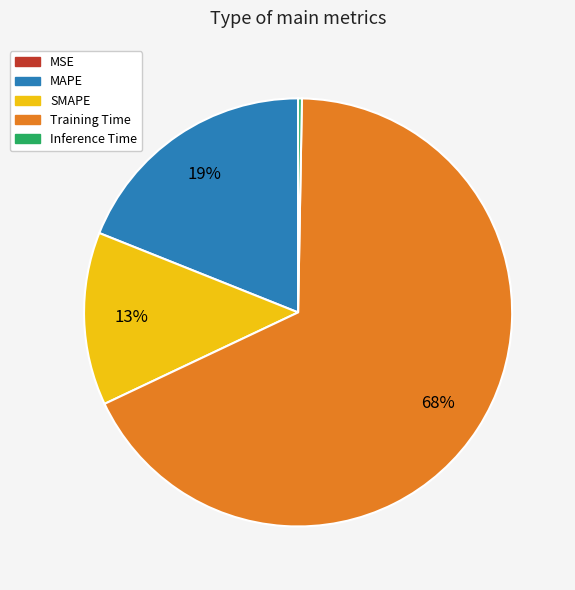

What is the largest slice in the pie chart?

Training Time